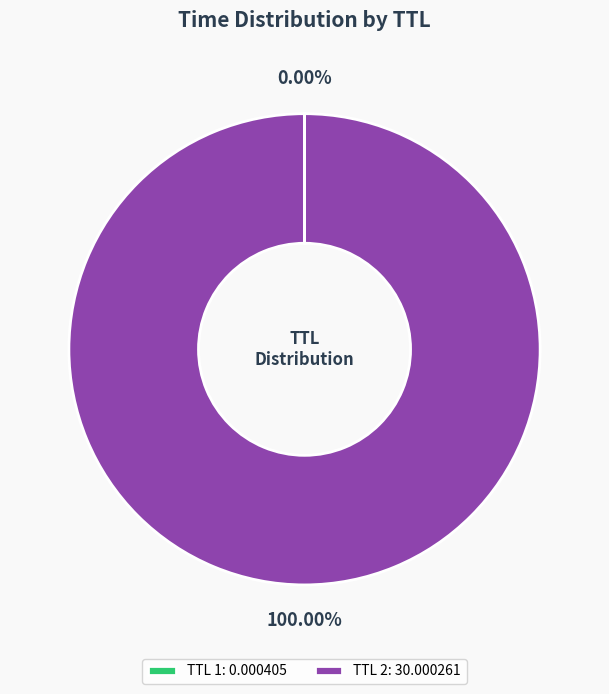

Does TTL 2: 30.000261 account for over 50% of the chart?

Yes